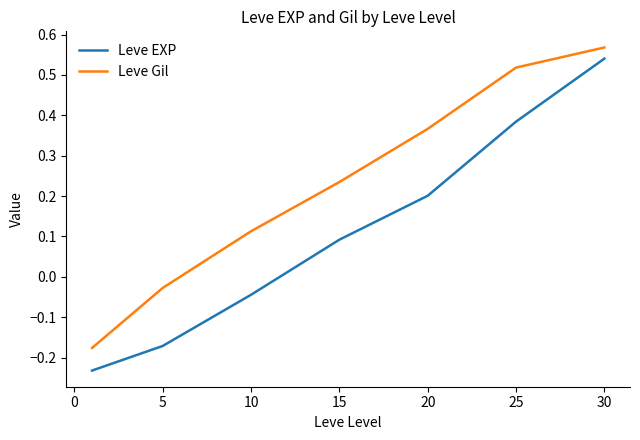

True or false: Leve Gil and Leve EXP intersect in this chart.

False